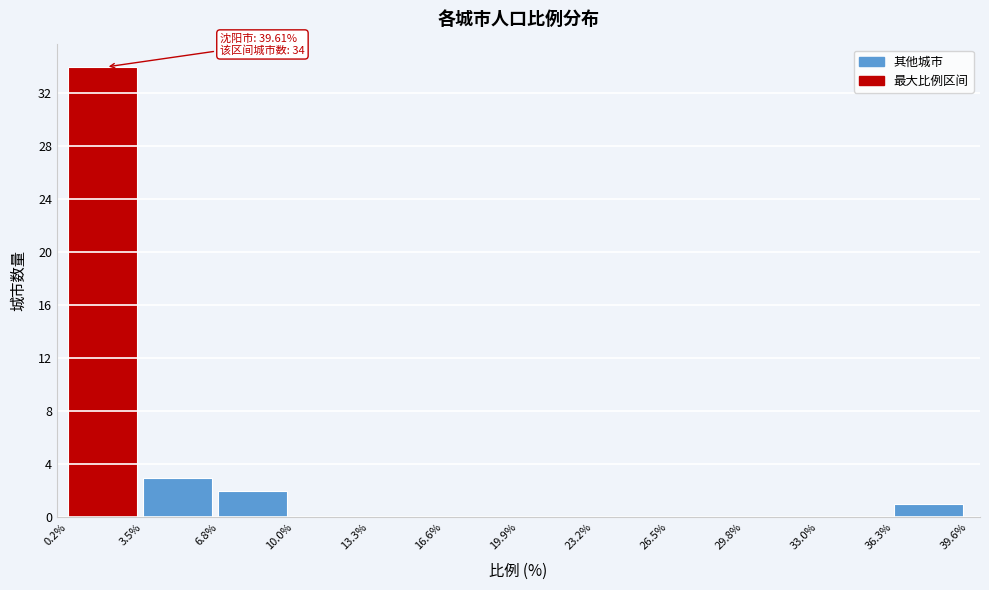

Over which range of the x-axis is the bar tallest?

0.2% to 3.5%